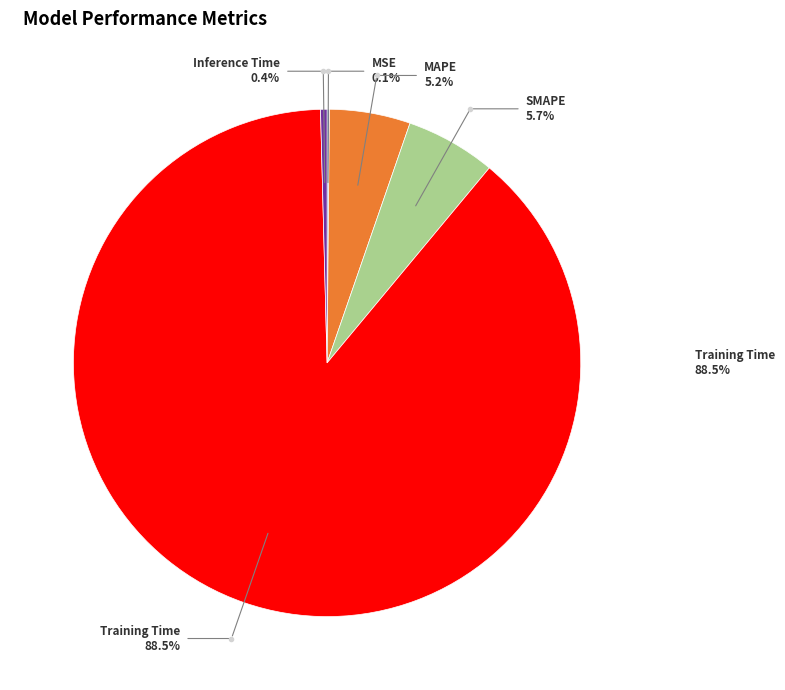

True or false: SMAPE accounts for 17% of the total.

False